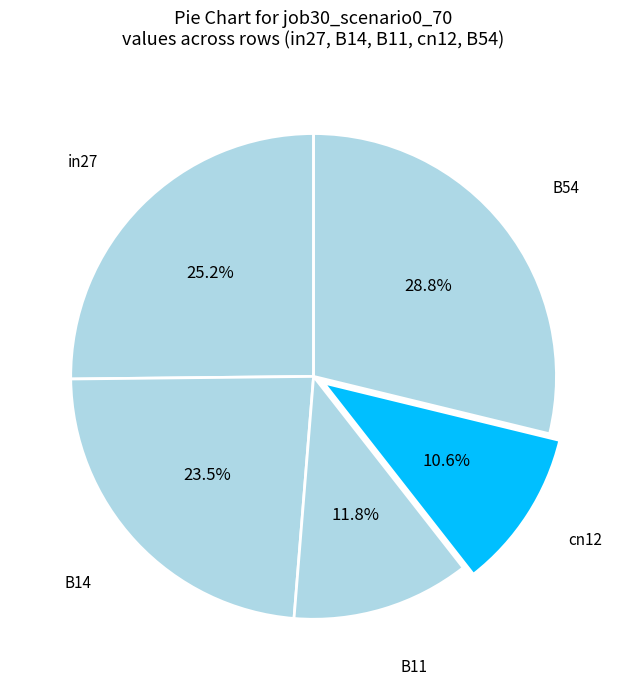

What is the largest slice in the pie chart?

B54